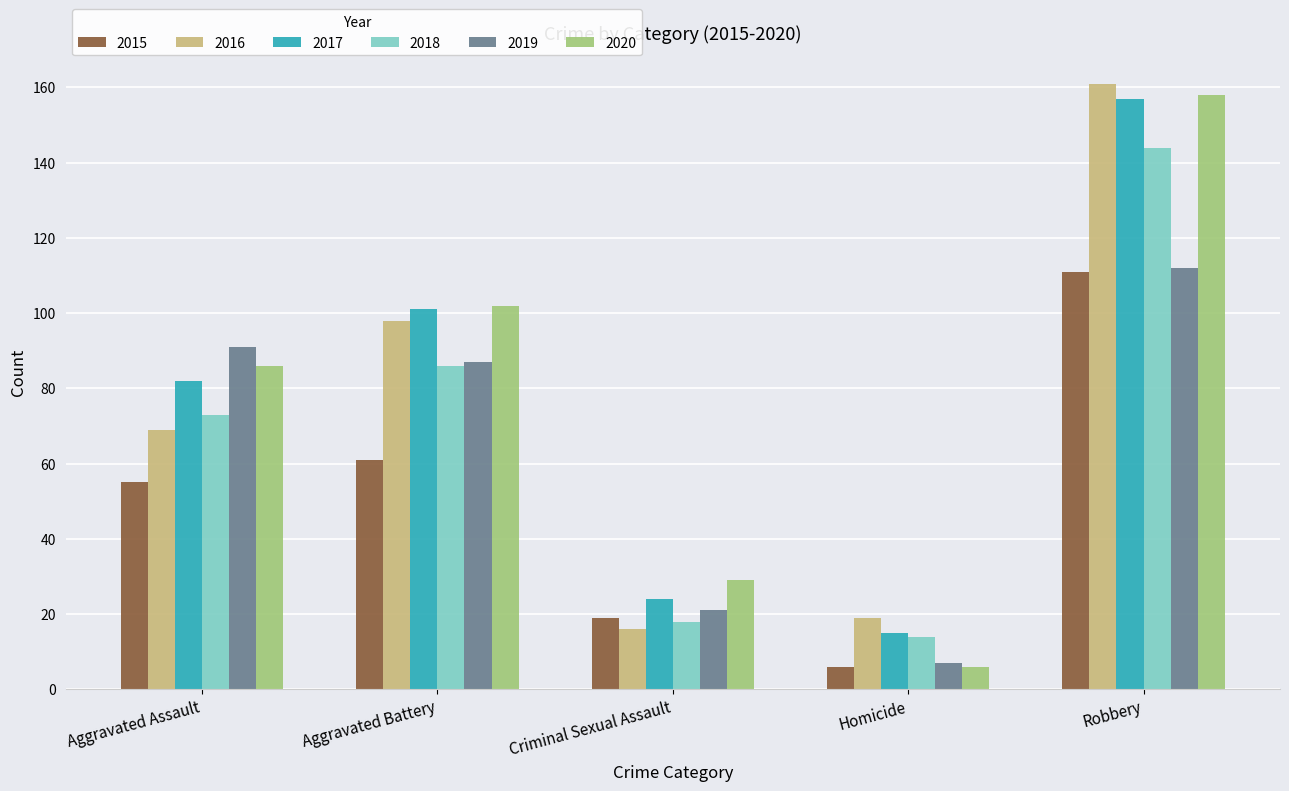

What is the value of the 2019 bar at the 5th from the left?

112